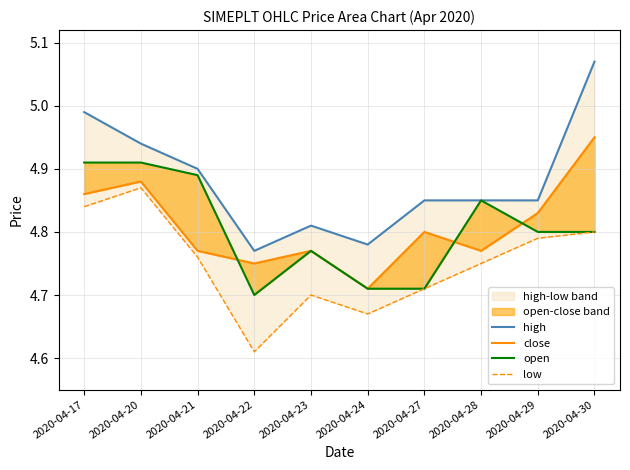

Does the chart have visible grid lines?

Yes